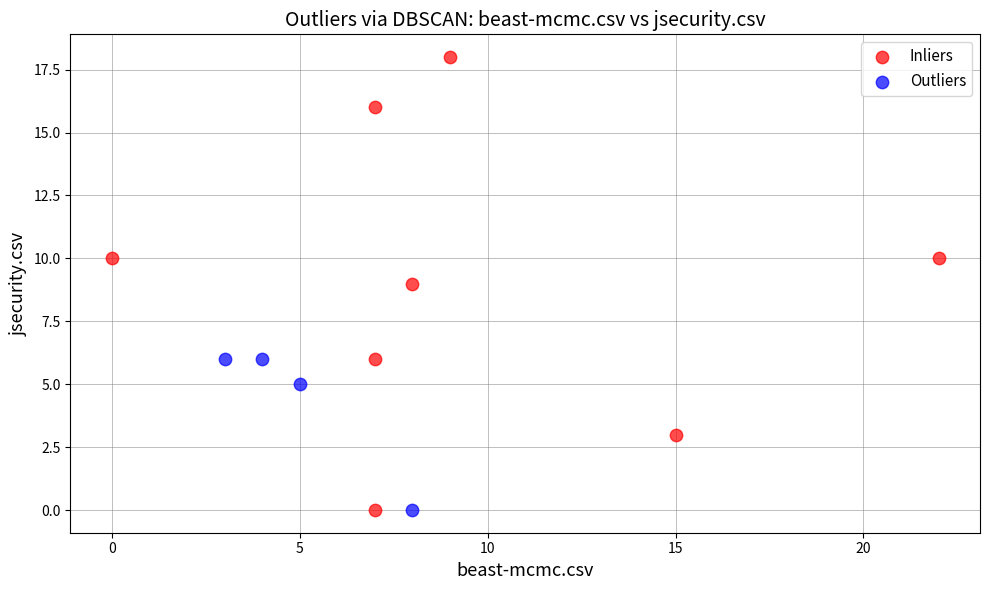

Which series contains the highest Y value?

Inliers